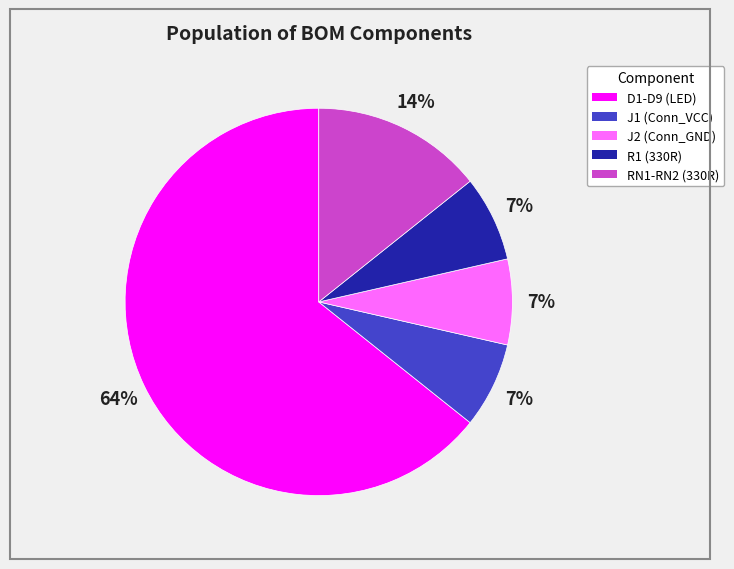

Does any single category account for the majority?

Yes